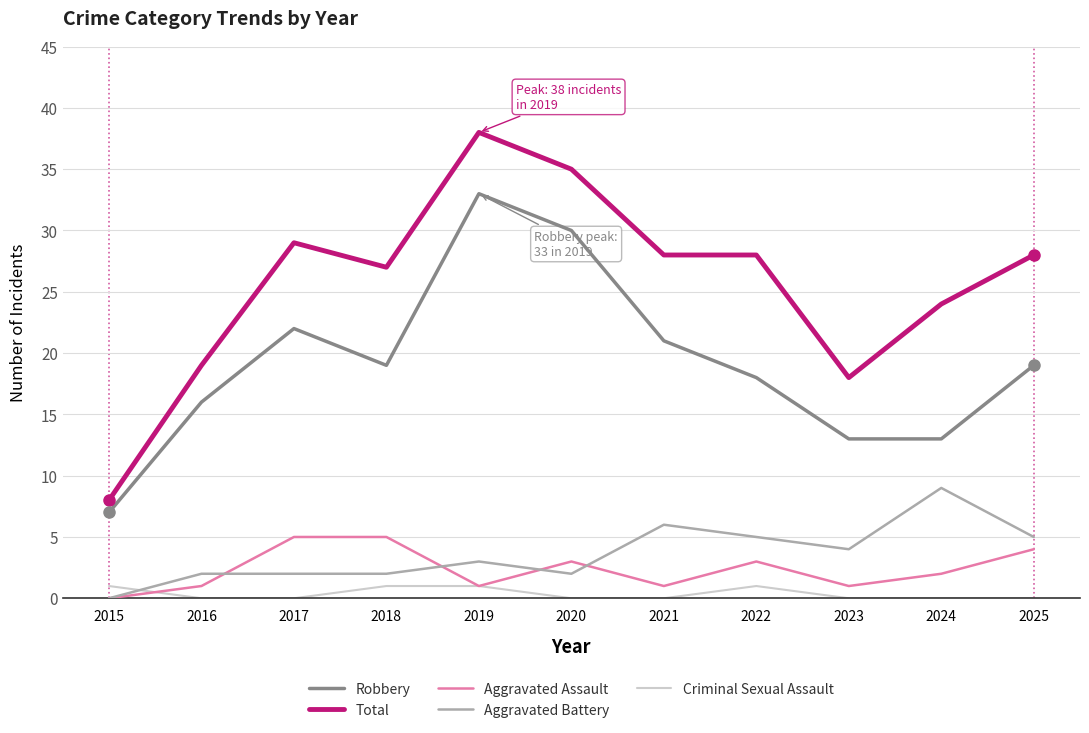

The Aggravated Battery series shows 3 at 2019. True or false?

True